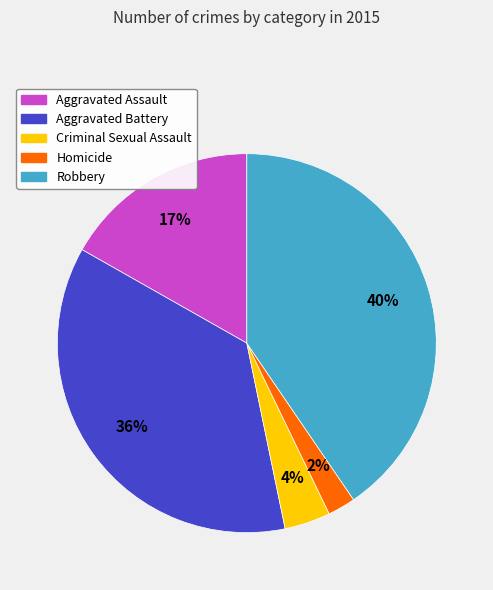

Do Robbery and Criminal Sexual Assault together represent more than half of the pie?

No